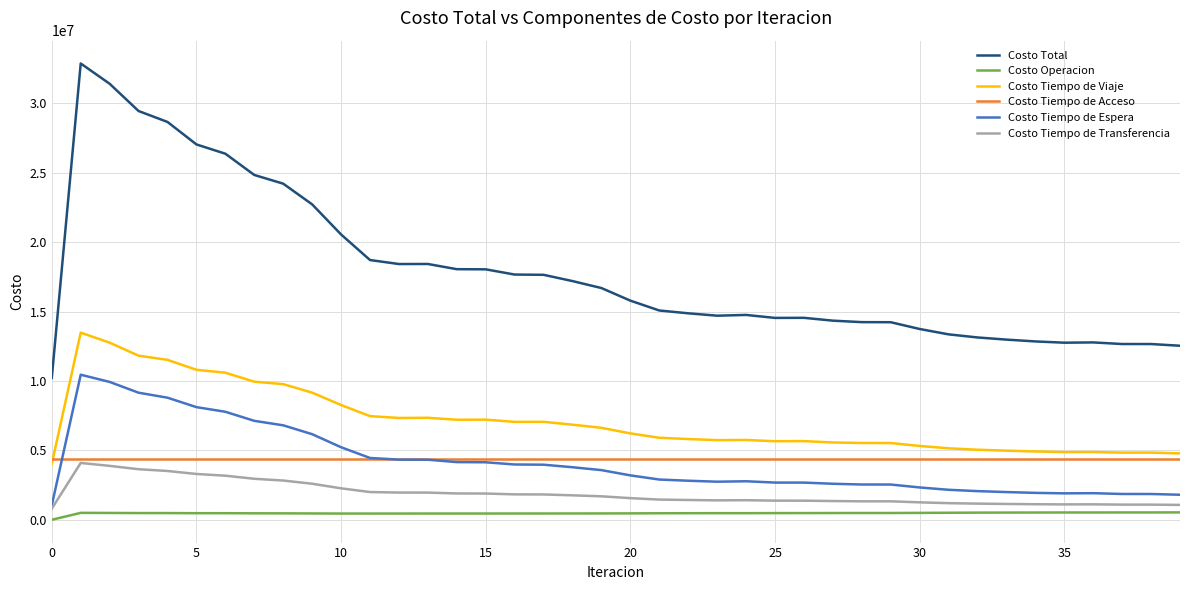

Which series has the largest total across all categories?

Costo Total